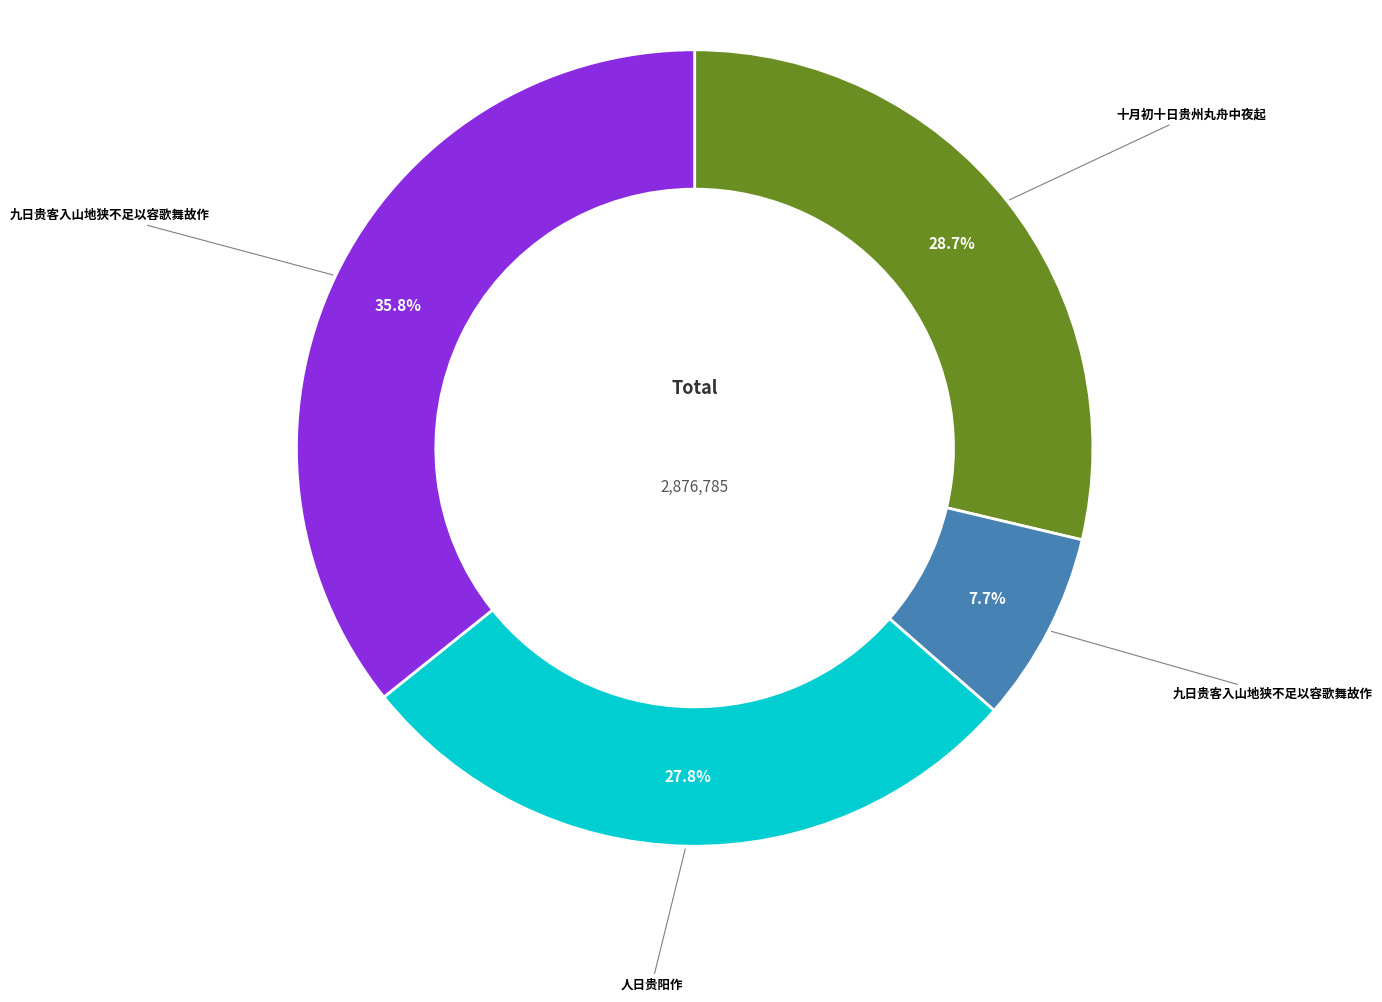

Count the number of slices in the pie.

4